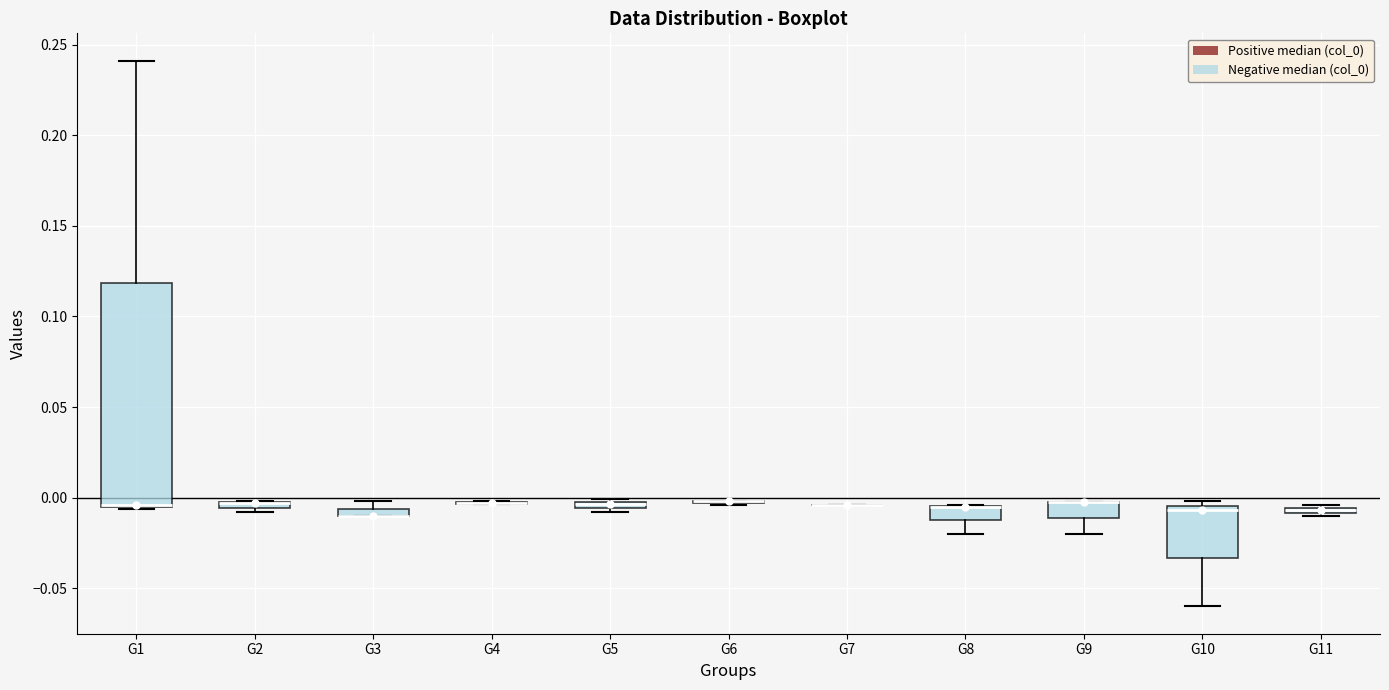

Which box is the tallest, from its lower edge to its upper edge?

G1